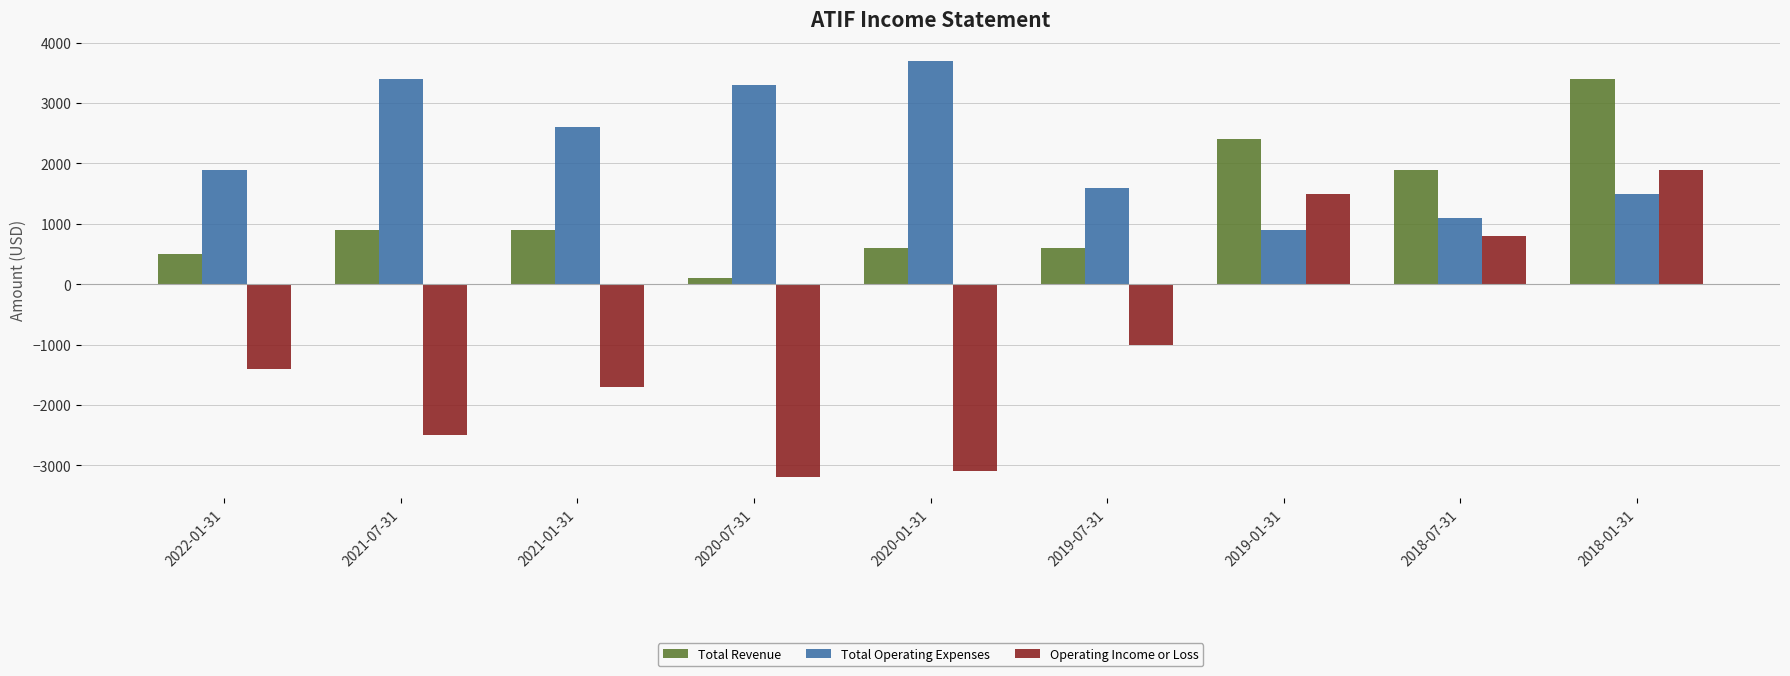

How many groups of bars are there?

9